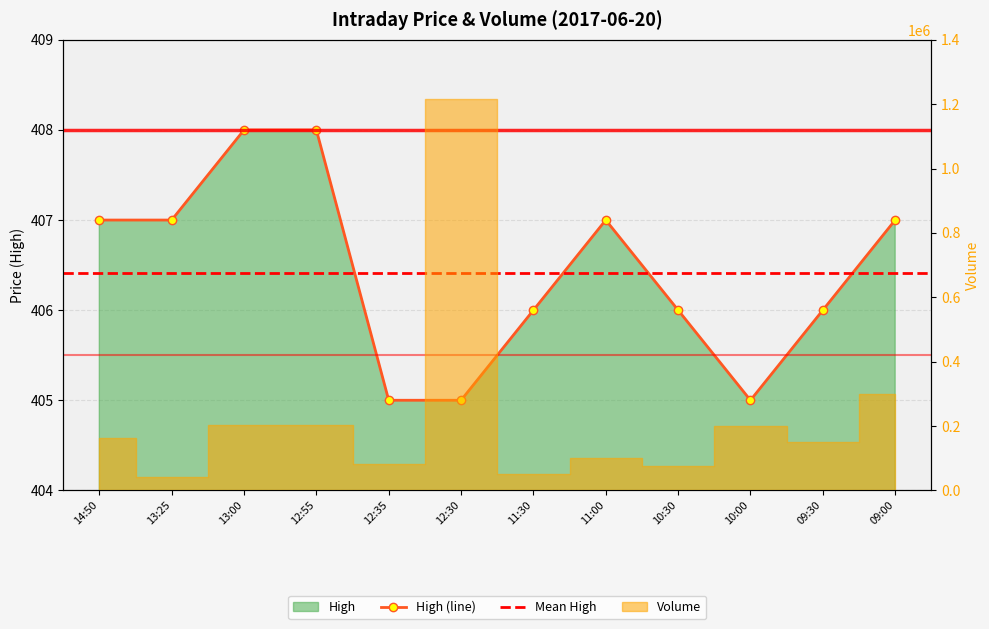

How many values exceed 407?

2